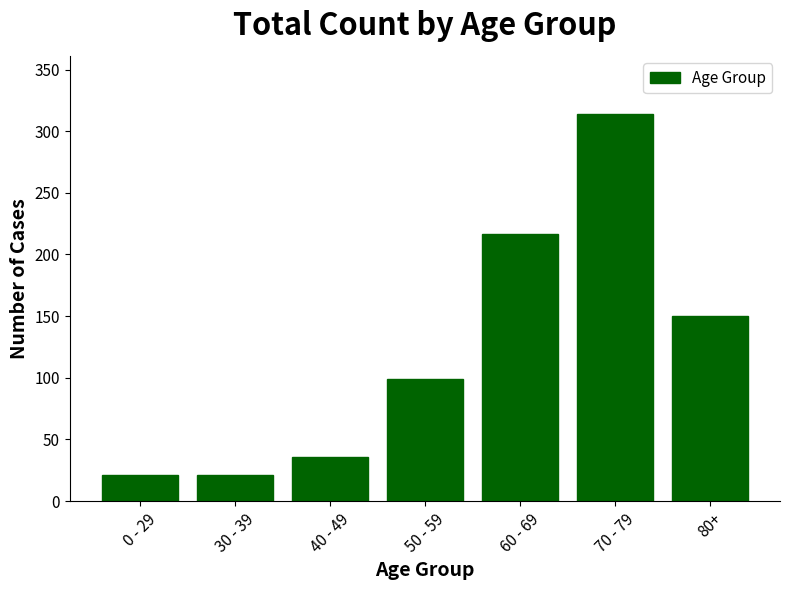

What is the change in value from 0 - 29 to 40 - 49?

+15